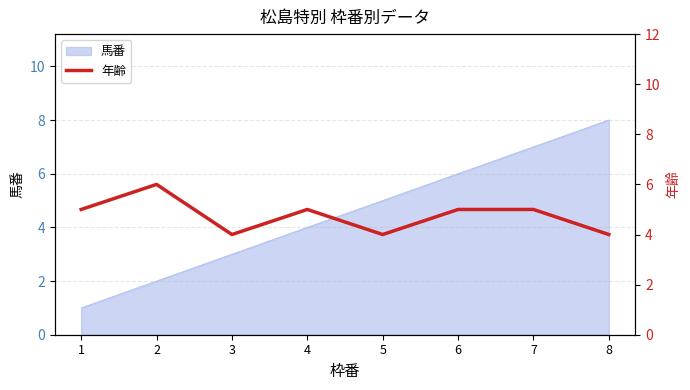

How many interior local valleys (lower than both neighbors) does the data have?

2